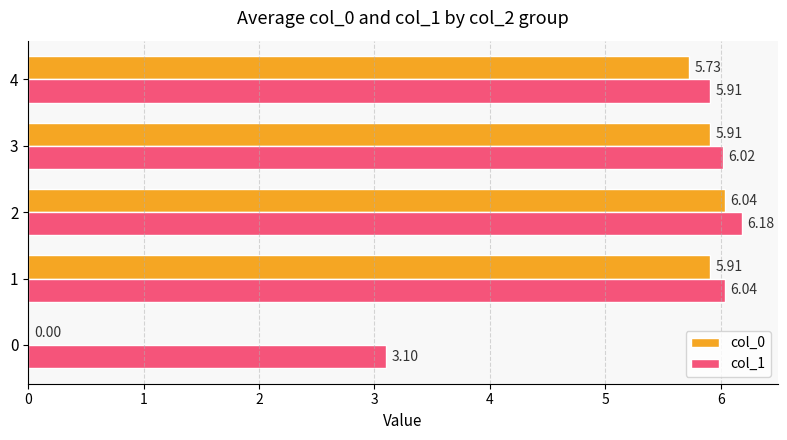

The value of col_1 at 4 is 8.6. True or false?

False